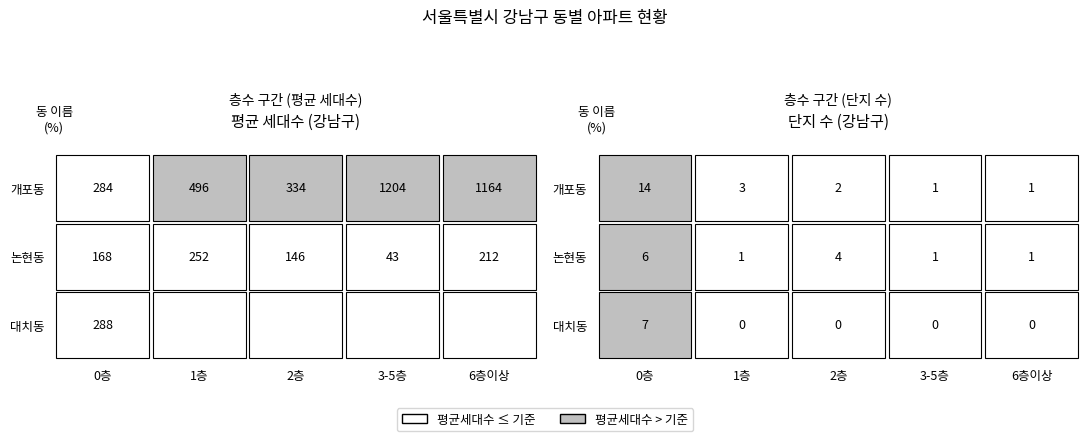

What is the maximum value shown in the chart?

1204